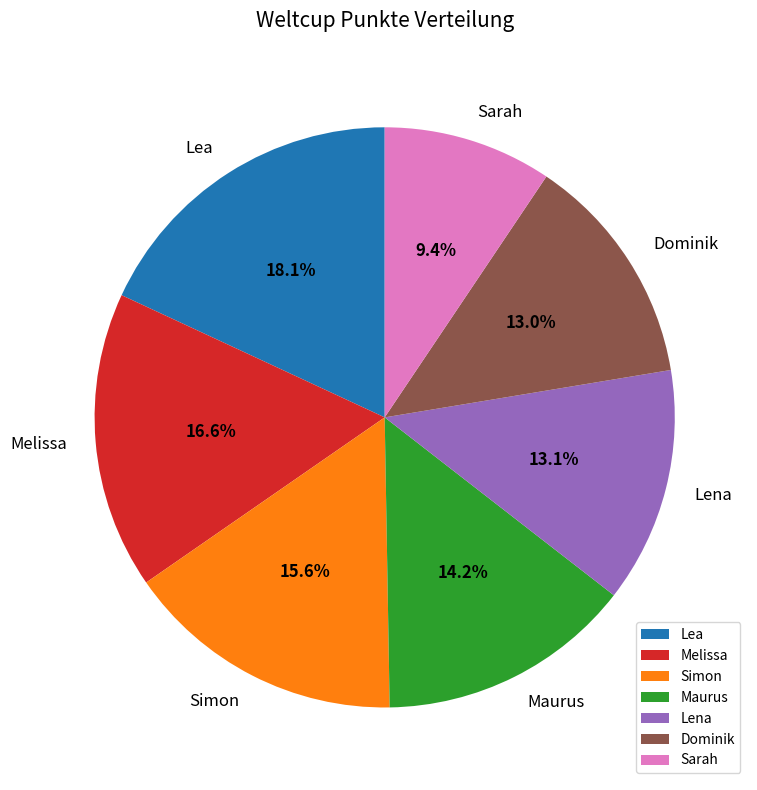

To the nearest percent, what is the average slice percentage?

14%